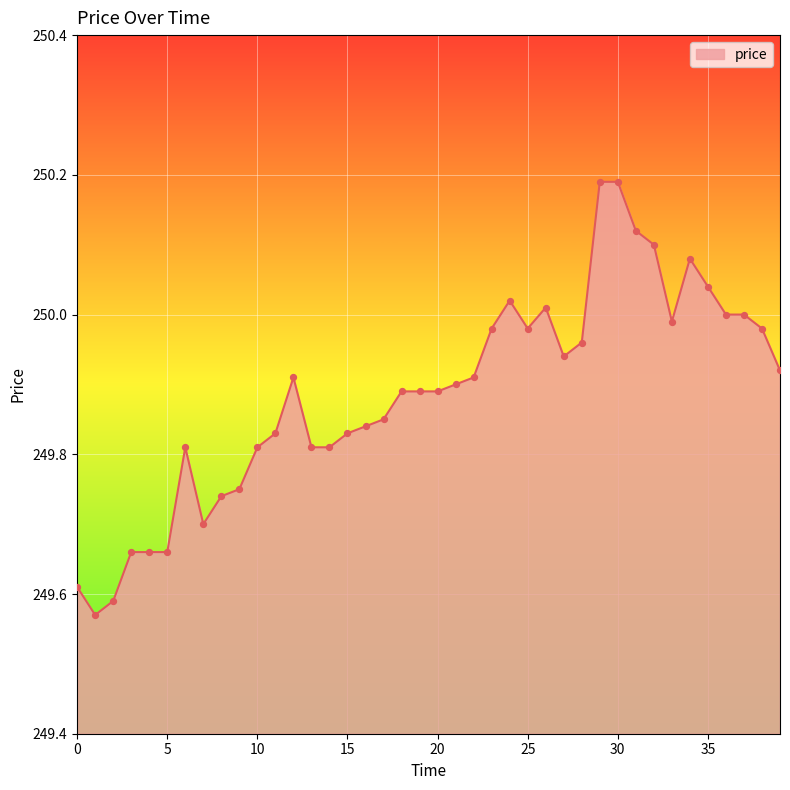

What is the greatest value displayed?

250.2